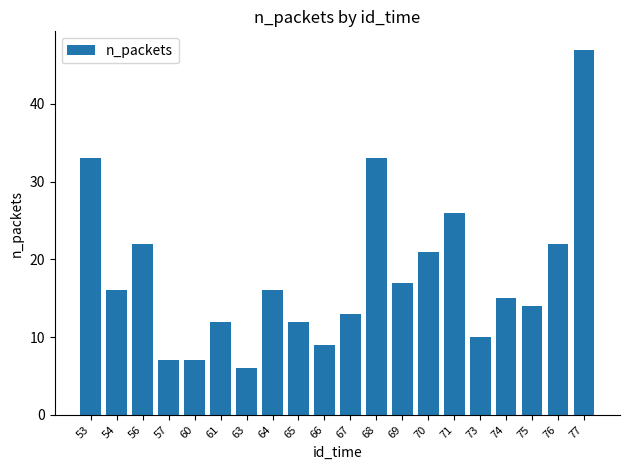

What is the difference between the values at 77 and 69?

30